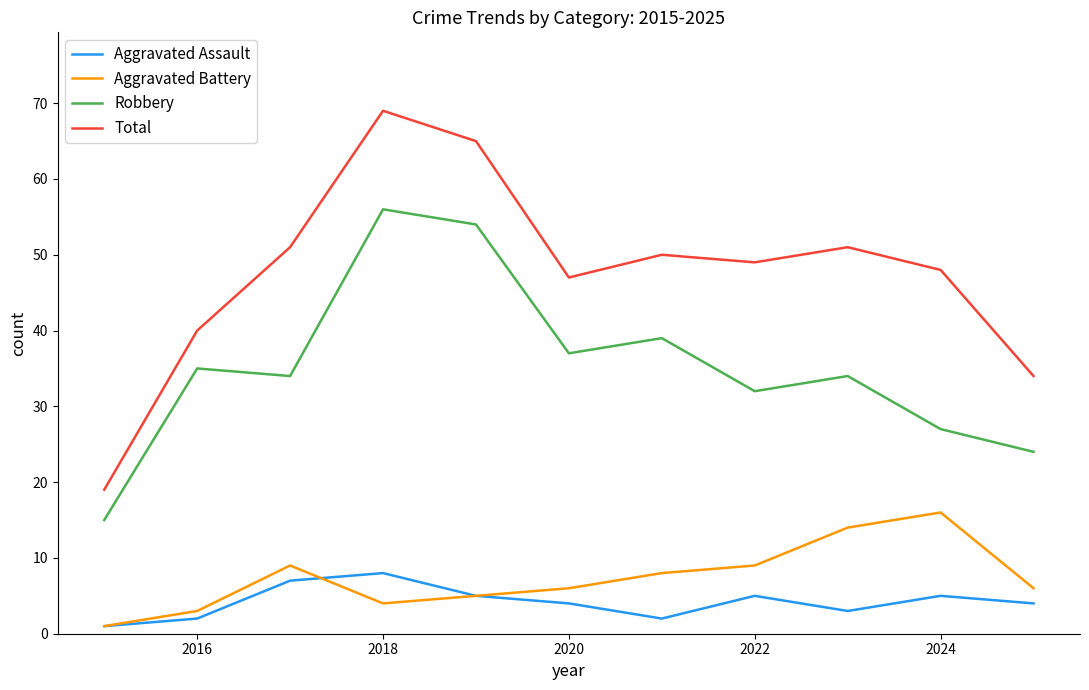

List the series in order of their peak value, highest first.

Total, Robbery, Aggravated Battery, Aggravated Assault